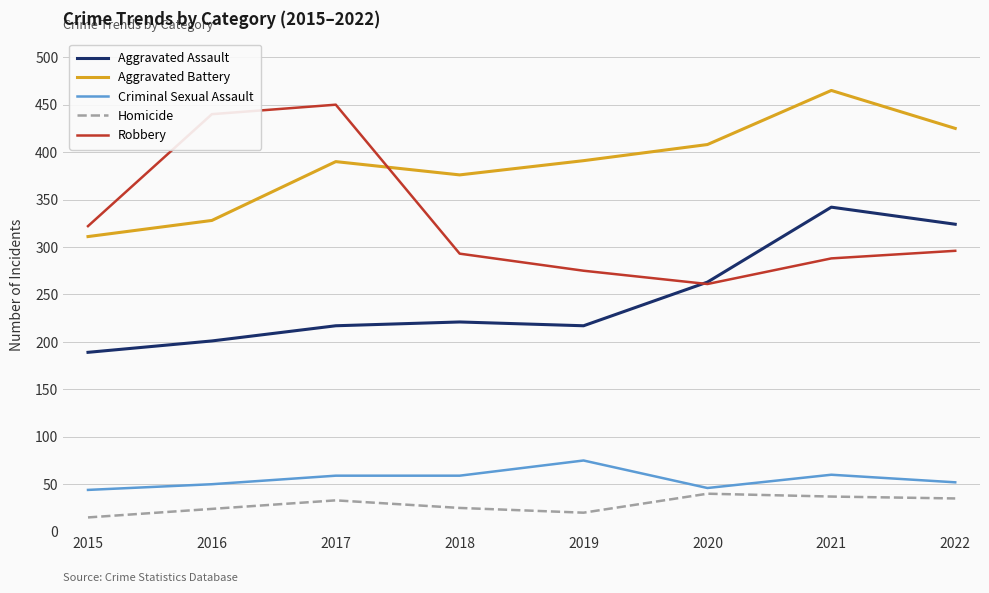

True or false: Aggravated Battery and Criminal Sexual Assault cross at least once.

False